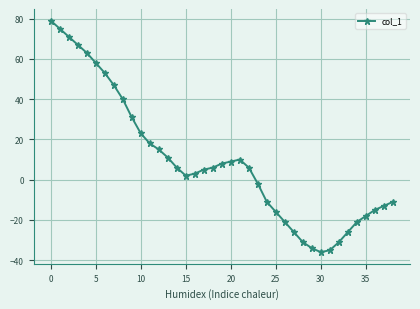

Reading left to right, list all the values displayed in this chart.

79	75	71	67	63	58	53	47	40	31	23	18	15	11	6	2	3	5	6	8	9	10	6	-2	-11	-16	-21	-26	-31	-34	-36	-35	-31	-26	-21	-18	-15	-13	-11